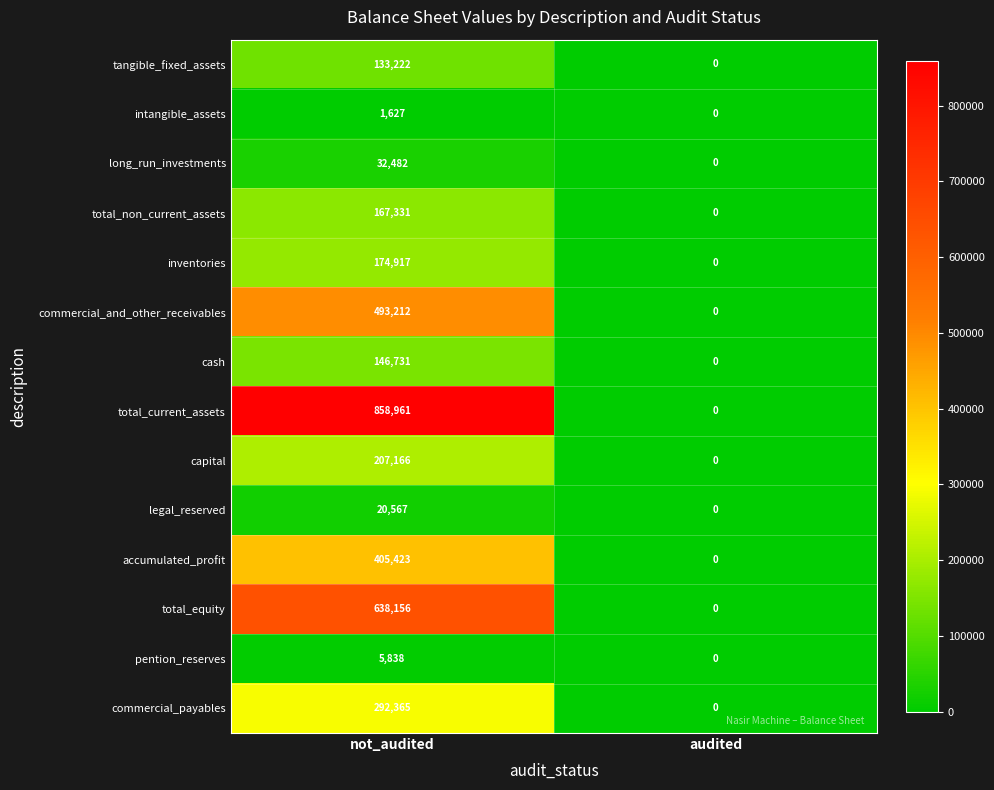

The long_run_investments series shows 18829 at not_audited. True or false?

False